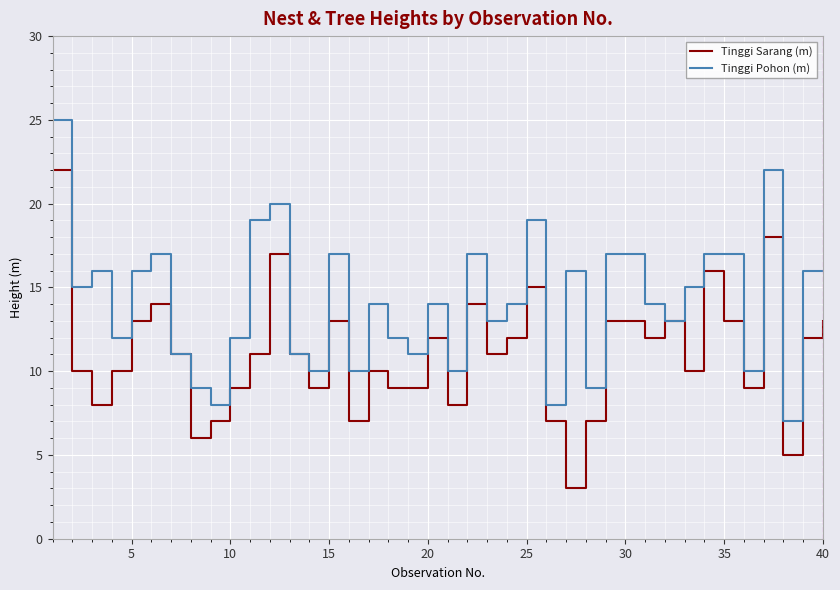

Reading right to left, list all the values displayed in this chart.

Tinggi Sarang (m): 13	12	5	18	9	13	16	10	13	12	13	13	7	3	7	15	12	11	14	8	12	9	9	10	7	13	9	11	17	11	9	7	6	11	14	13	10	8	10	22
Tinggi Pohon (m): 16	16	7	22	10	17	17	15	13	14	17	17	9	16	8	19	14	13	17	10	14	11	12	14	10	17	10	11	20	19	12	8	9	11	17	16	12	16	15	25